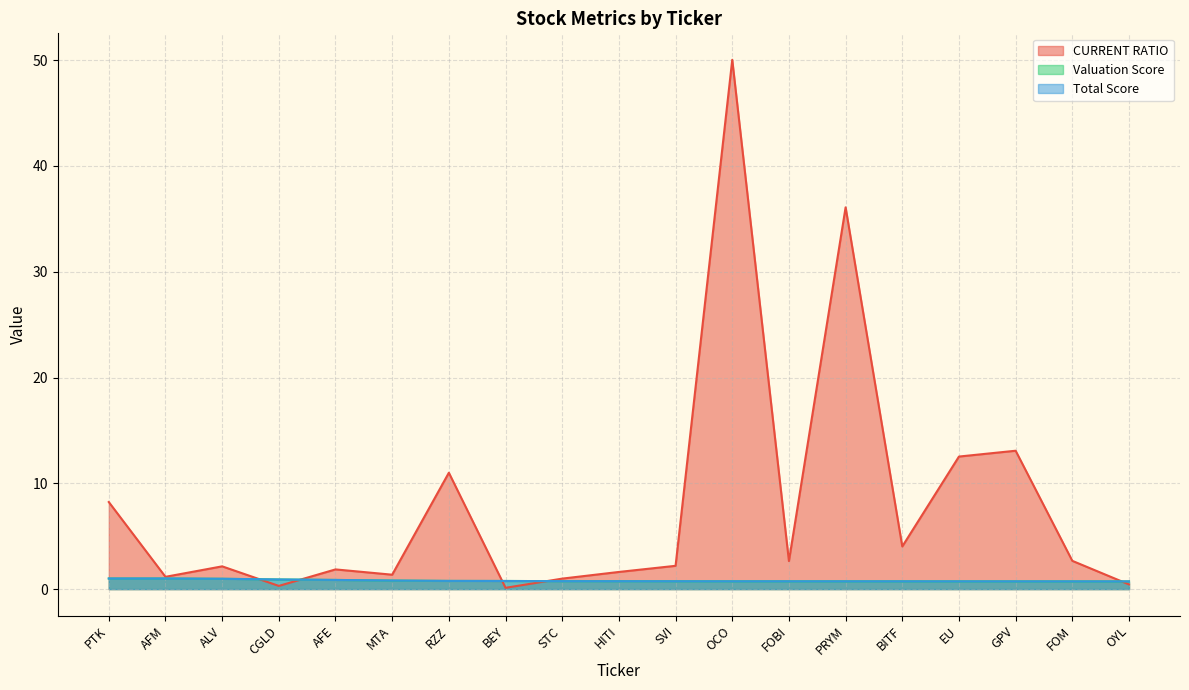

Reading right to left, what are all the values shown in this chart?

CURRENT RATIO: OYL=0.4	FOM=2.7	GPV=13.1	EU=12.5	BITF=4.0	PRYM=36.1	FOBI=2.6	OCO=50.0	SVI=2.2	HITI=1.6	STC=1.0	BEY=0.1	RZZ=11.0	MTA=1.4	AFE=1.9	CGLD=0.3	ALV=2.1	AFM=1.2	PTK=8.2
Valuation Score: OYL=0.7	FOM=0.7	GPV=0.7	EU=0.7	BITF=0.7	PRYM=0.7	FOBI=0.7	OCO=0.7	SVI=0.7	HITI=0.7	STC=0.7	BEY=0.8	RZZ=0.8	MTA=0.8	AFE=0.9	CGLD=0.9	ALV=1.0	AFM=1.0	PTK=1.0
Total Score: OYL=0.7	FOM=0.7	GPV=0.7	EU=0.7	BITF=0.7	PRYM=0.7	FOBI=0.7	OCO=0.7	SVI=0.7	HITI=0.7	STC=0.7	BEY=0.8	RZZ=0.8	MTA=0.8	AFE=0.9	CGLD=0.9	ALV=1.0	AFM=1.0	PTK=1.0